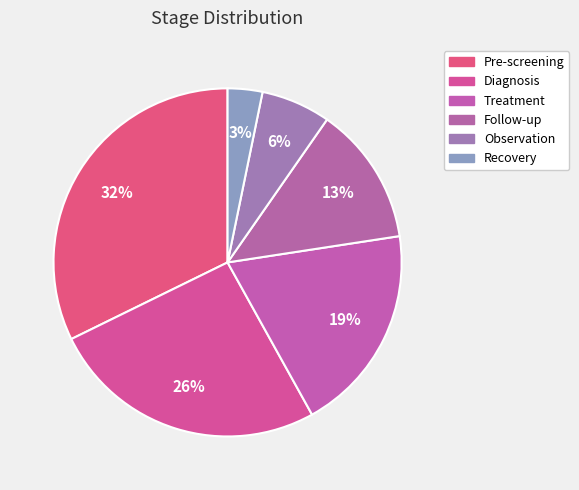

Is there a majority slice in this chart?

No